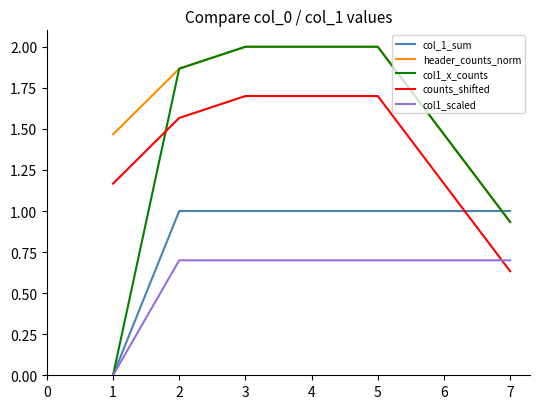

Which series has the largest total across all categories?

header_counts_norm